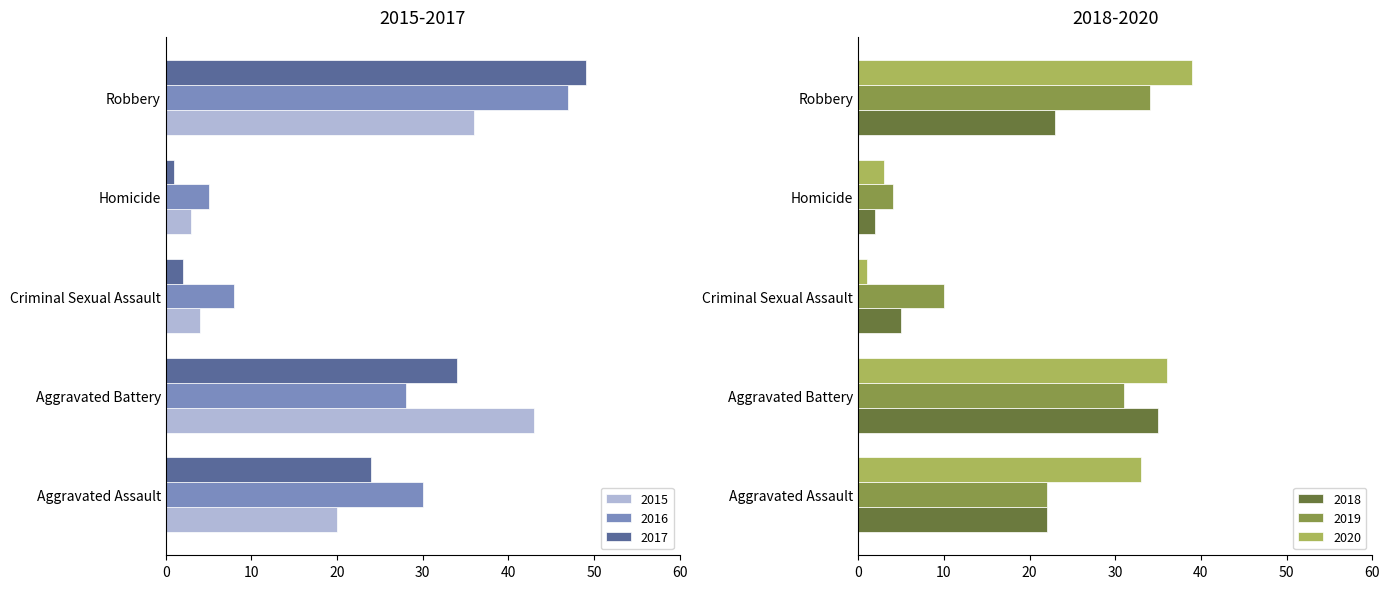

What is the difference between the highest and lowest values at Homicide?

4